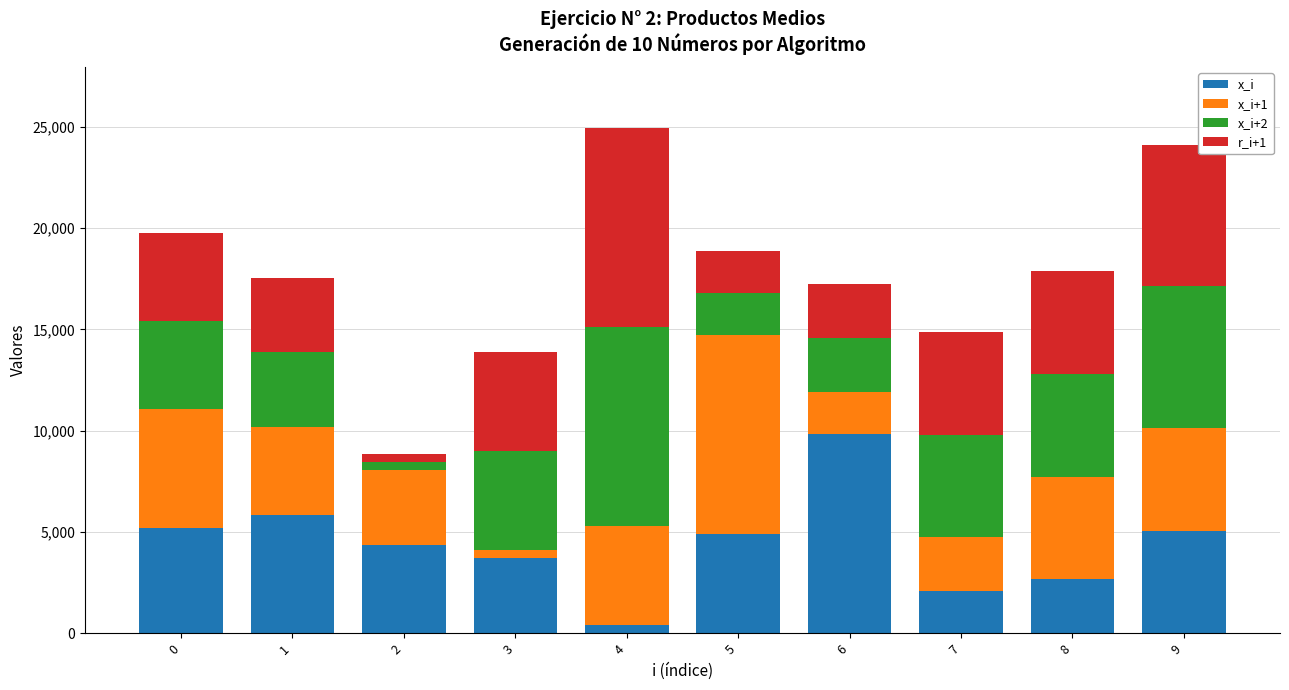

What is the highest value of the x_i series?

9824